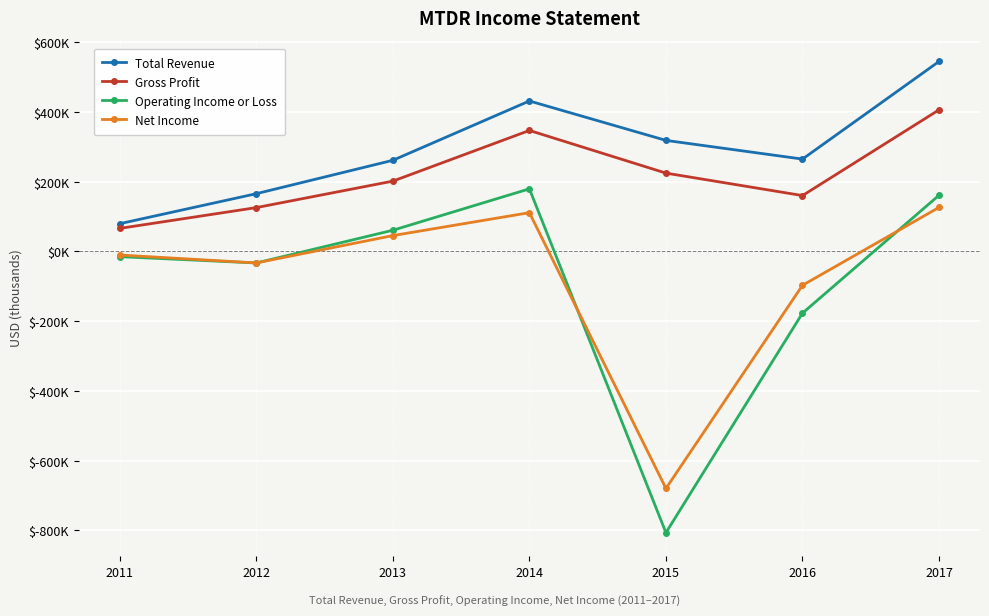

Does the chart display data point markers on the line(s)?

Yes